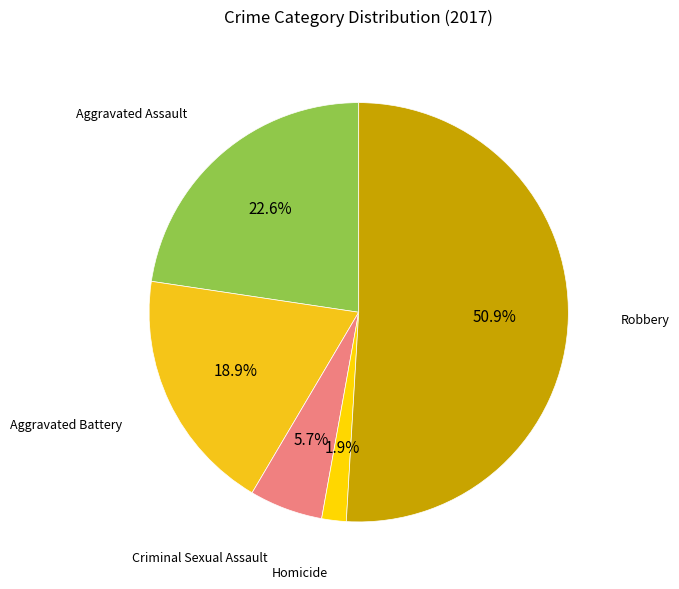

What is the ratio of the value at Aggravated Battery to the value at Aggravated Assault?

0.8